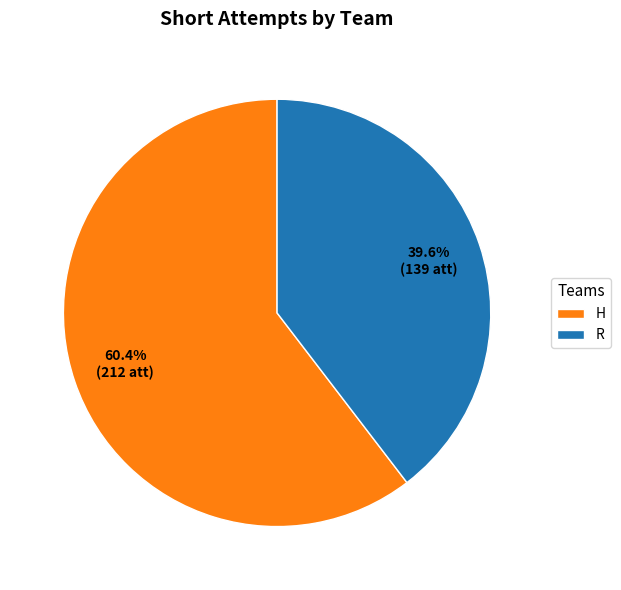

Which slice represents more than half of the pie?

H